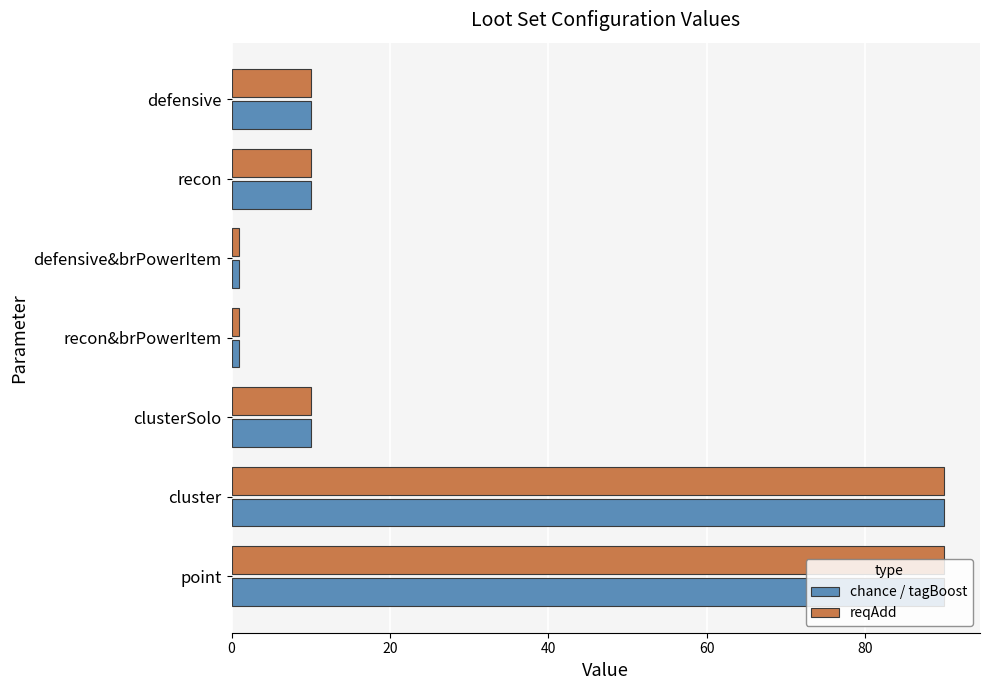

Count the reqAdd values in the range 1 to 90.

7